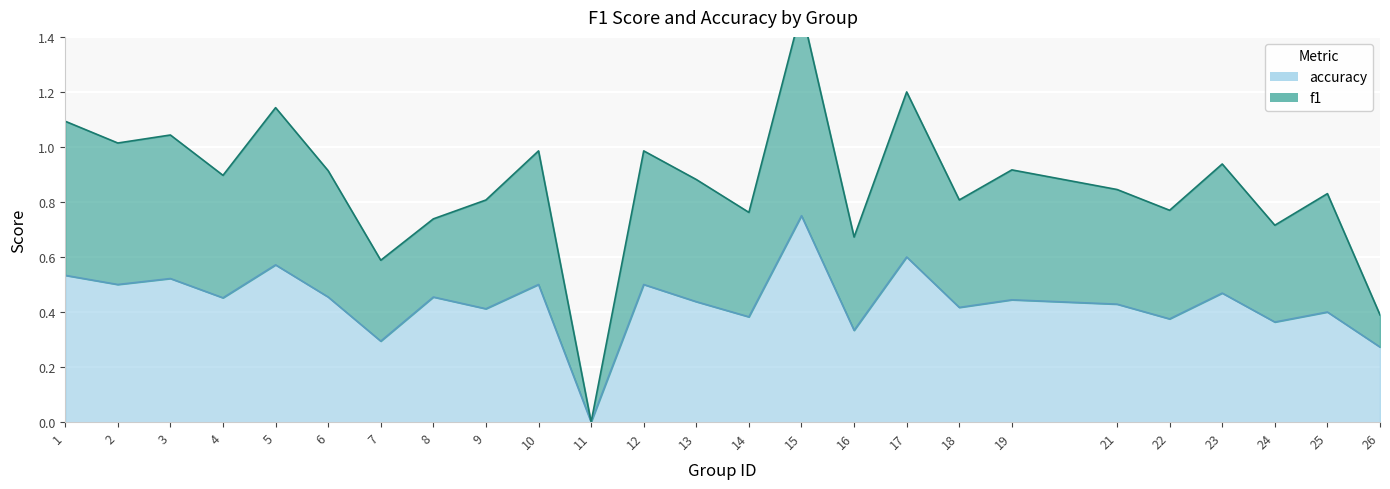

What is the difference between the maximum and minimum values in the accuracy series?

0.8